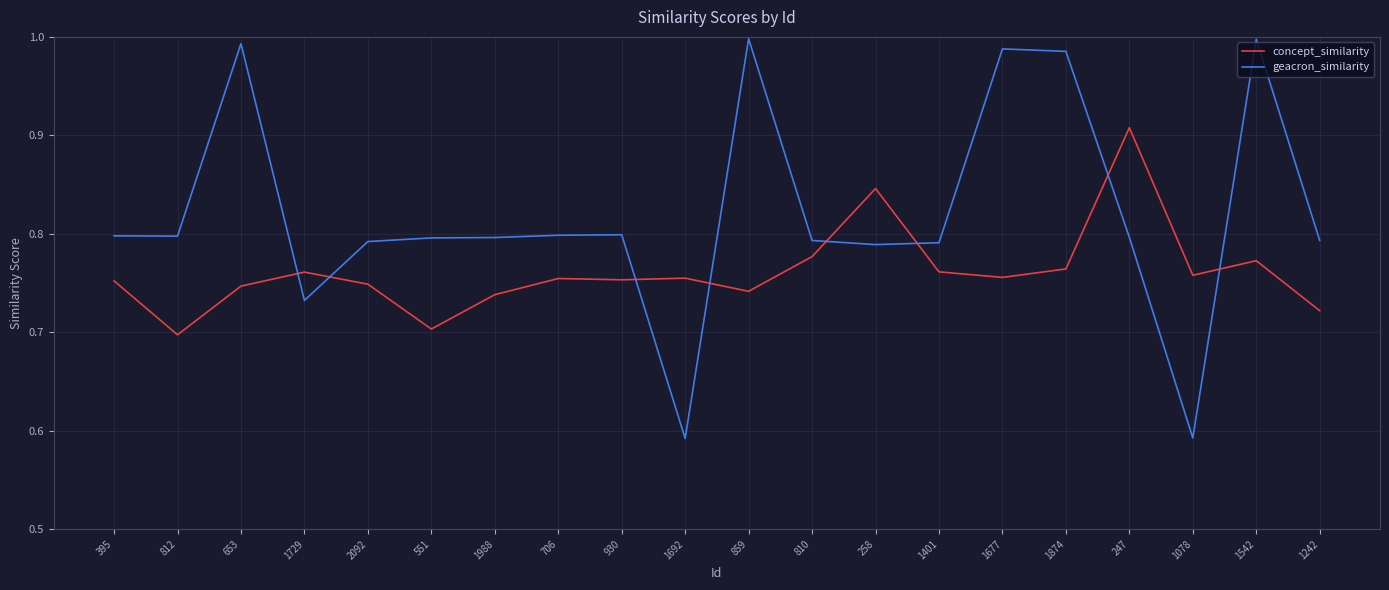

What position from the left is 859?

11